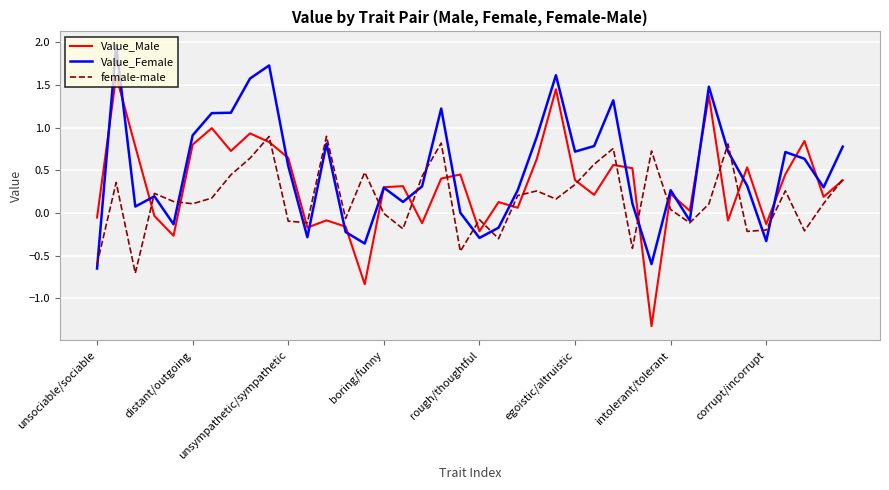

Which series has the largest total across all categories?

Value_Female